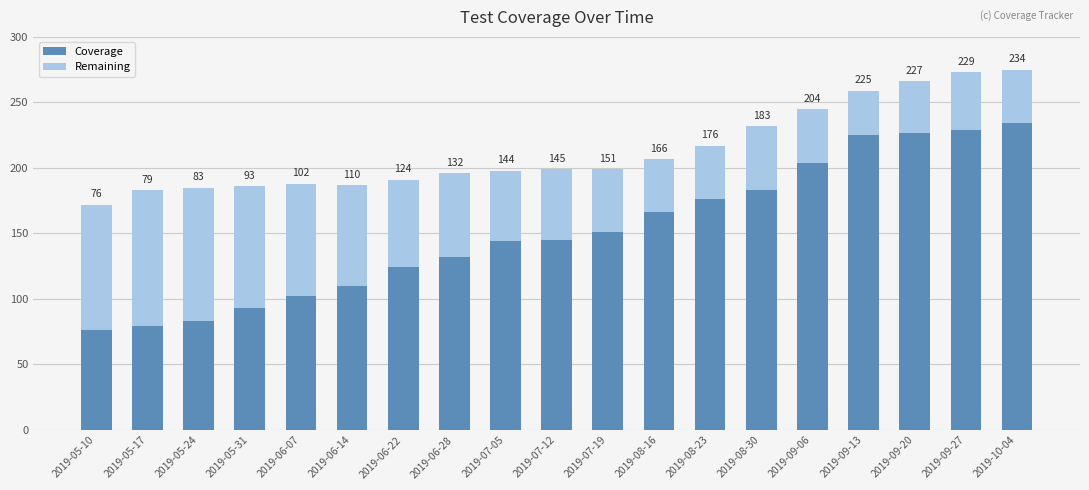

At which label is Coverage closest to 155?

2019-07-19